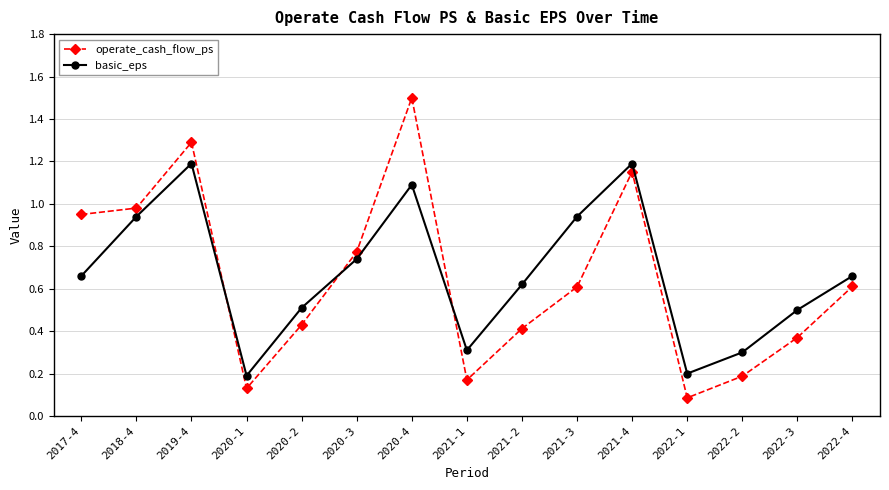

Which series ends up on top after the final intersection of operate_cash_flow_ps and basic_eps?

basic_eps